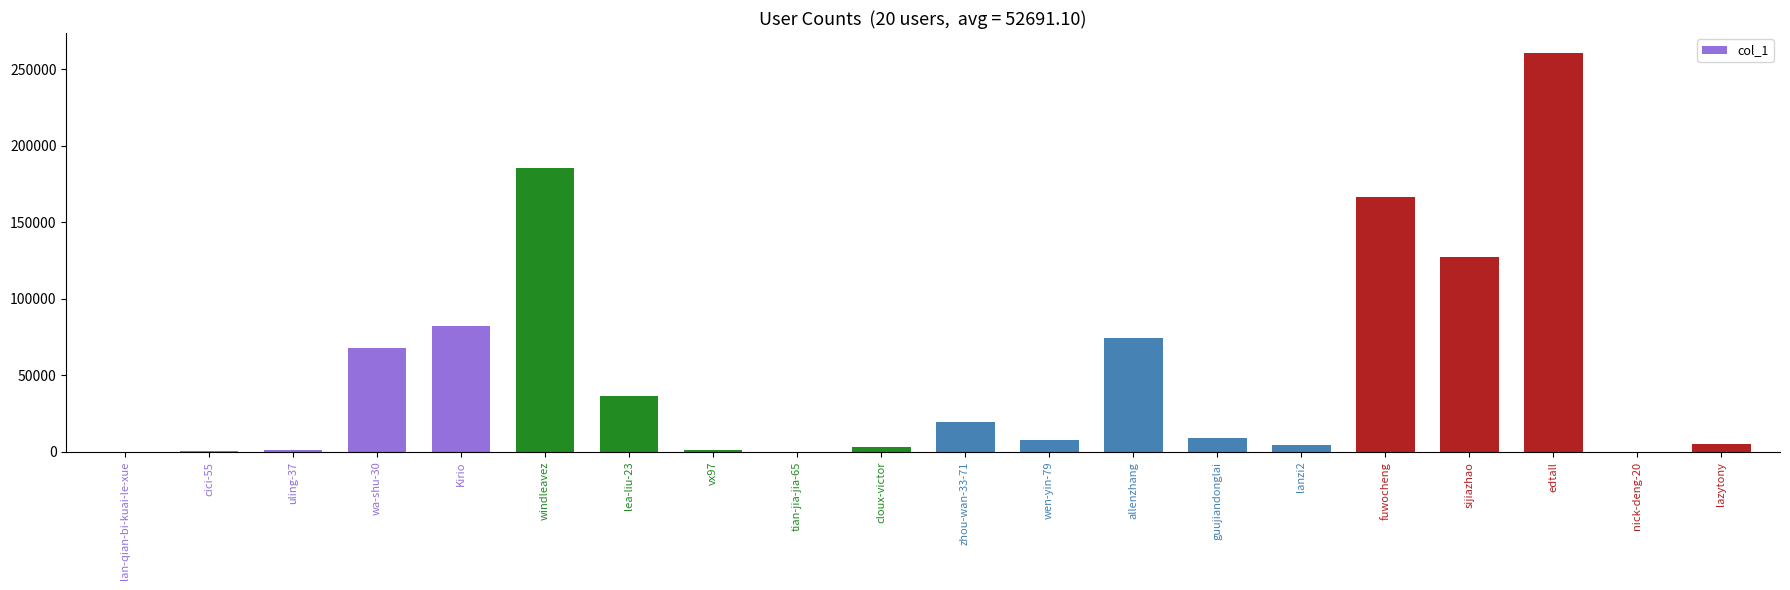

The value at fuwocheng is 41262. True or false?

False